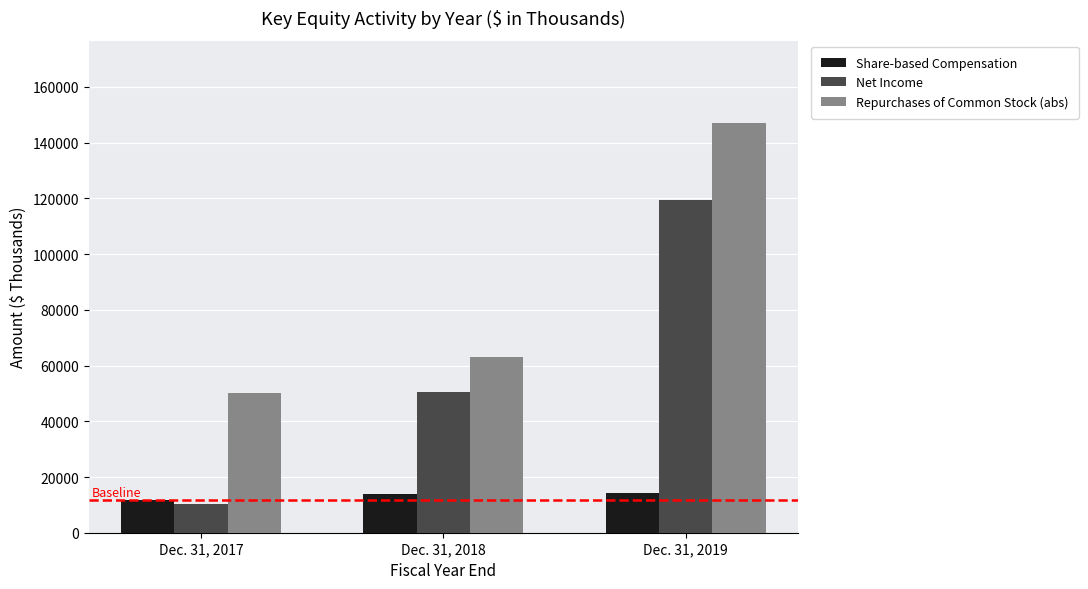

What is the sum of the Net Income values at Dec. 31, 2018 and Dec. 31, 2017?

60675